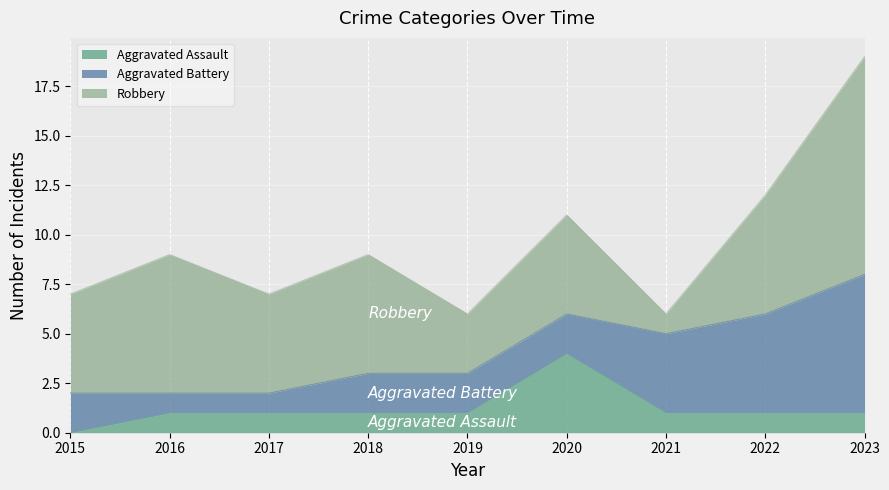

Where does the Robbery series first go above 5?

2016